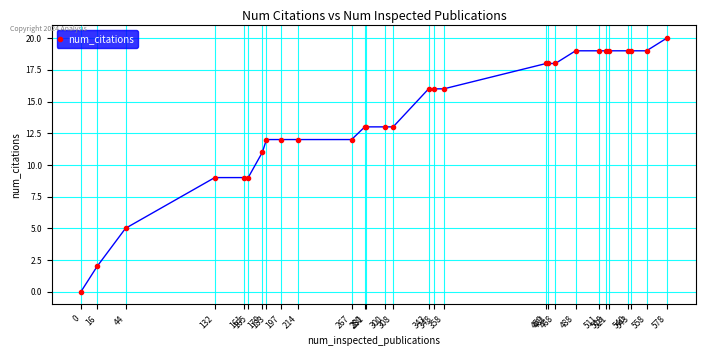

What is the change in value from 308 to 543?

+6